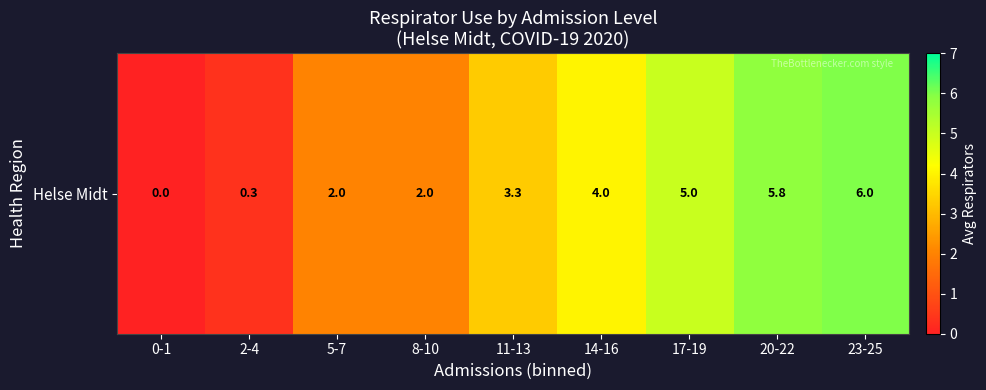

How many data points are less than 3?

4